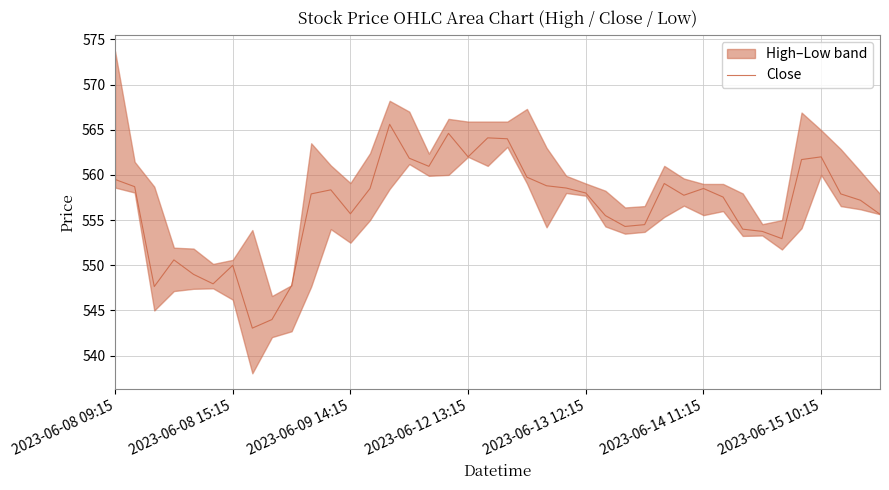

Where does the data first go above 557?

2023-06-08 09:15